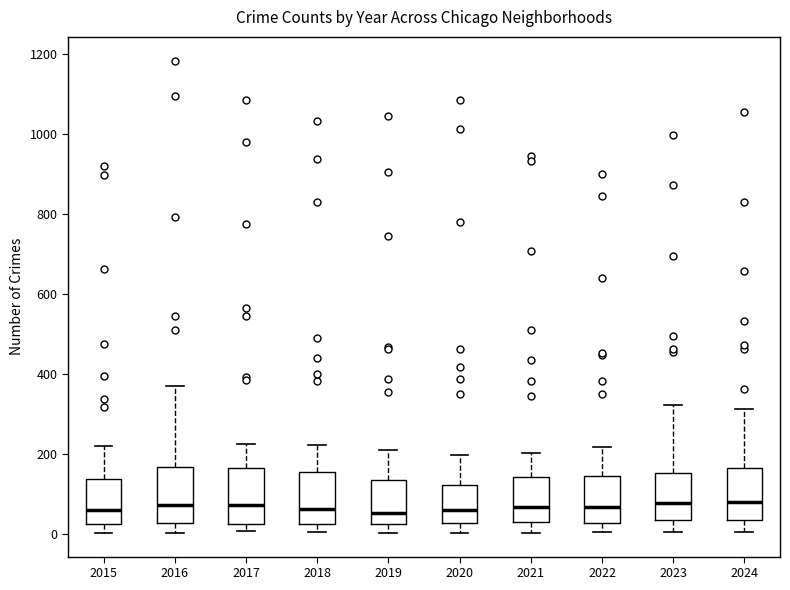

Reading left to right, transcribe this box plot: for each box, give where its median line is, the range the box spans, and where its two whiskers end, as read against the y-axis. The values are not printed on the chart, so give them approximately, as read against the axis.

2015: median 60, box 20 to 140, whiskers 0 to 220
2016: median 80, box 20 to 160, whiskers 0 to 360
2017: median 80, box 20 to 160, whiskers 0 to 220
2018: median 60, box 20 to 160, whiskers 0 to 220
2019: median 60, box 20 to 140, whiskers 0 to 220
2020: median 60, box 20 to 120, whiskers 0 to 200
2021: median 60, box 20 to 140, whiskers 0 to 200
2022: median 60, box 20 to 140, whiskers 0 to 220
2023: median 80, box 40 to 160, whiskers 0 to 320
2024: median 80, box 40 to 160, whiskers 0 to 320